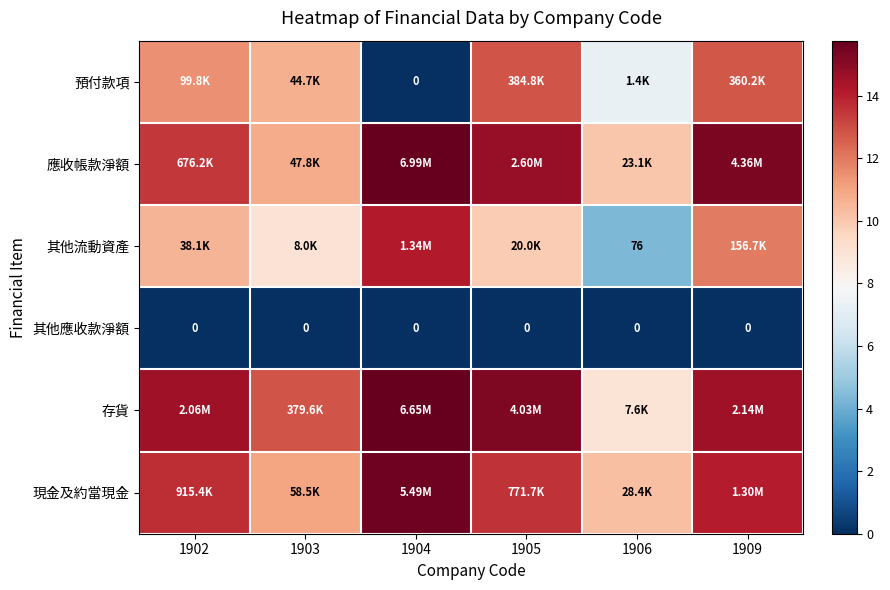

True or false: 預付款項 has a value of 11.5 at 1902.

True